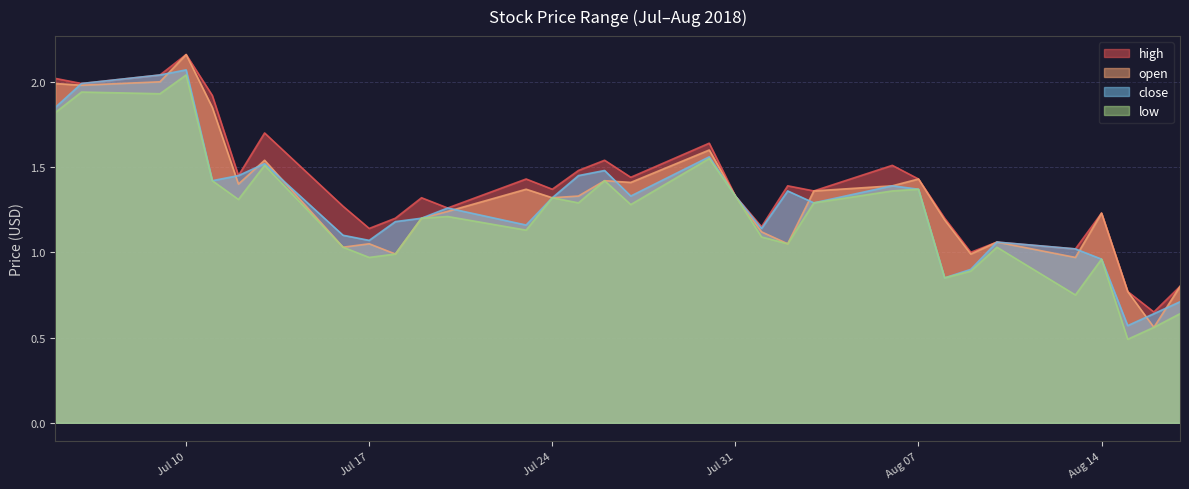

Which has a higher value, 2018-07-30 or 2018-07-18?

2018-07-30